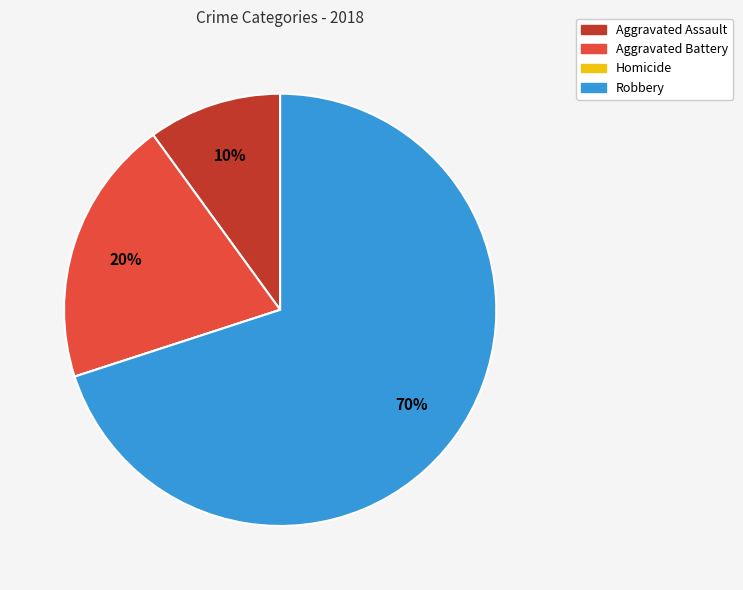

The Aggravated Assault slice represents 3% of the pie. True or false?

False